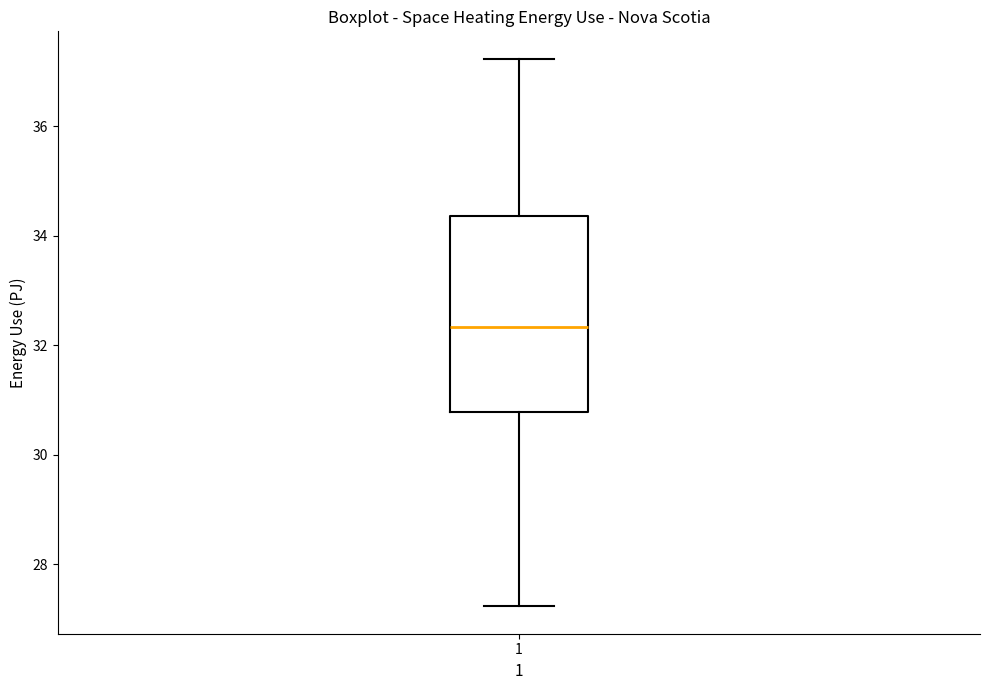

Read this box plot against the y-axis: the position of the median line, the range covered by the box, and the ends of both whiskers. The values are not printed on the chart, so give them approximately, as read against the axis.

median 32.4, box 30.8 to 34.4, whiskers 27.2 to 37.2